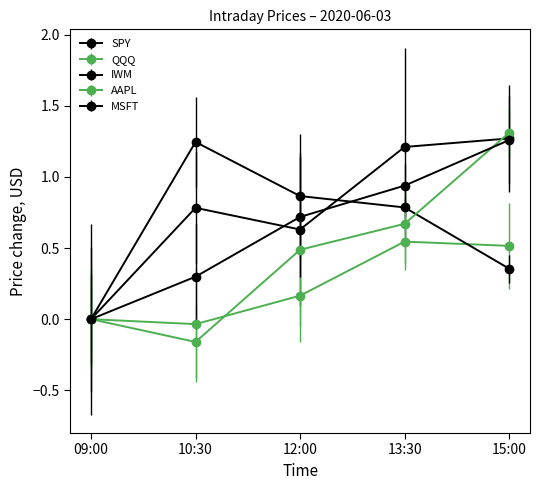

How many values in the MSFT series exceed 0?

4